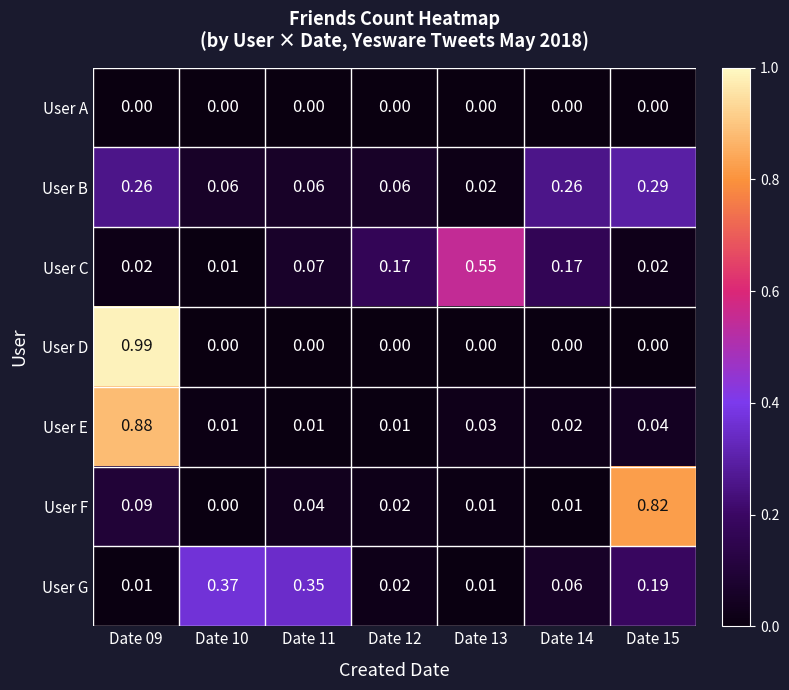

How many data points does each series have?

7